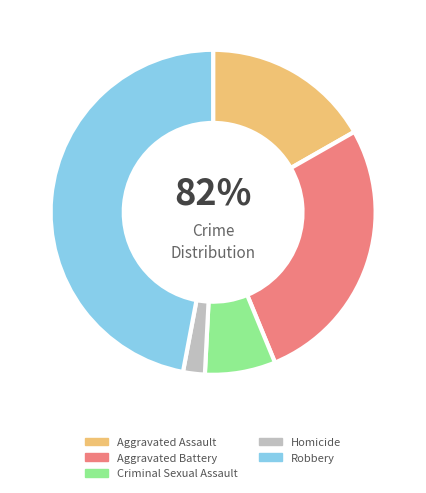

To the nearest percent, what is the average slice percentage?

20%